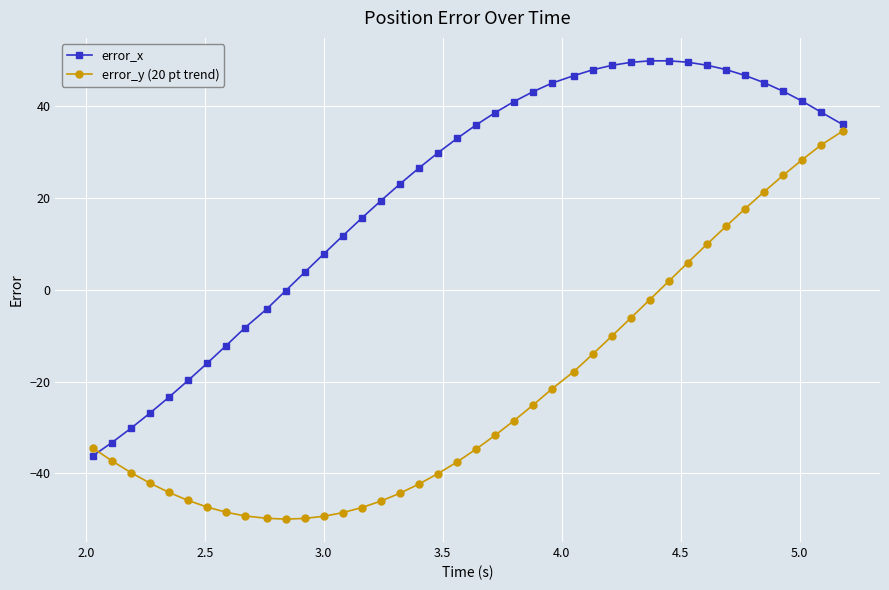

Rank the series by their average value, from lowest to highest.

error_y (20 pt trend), error_x